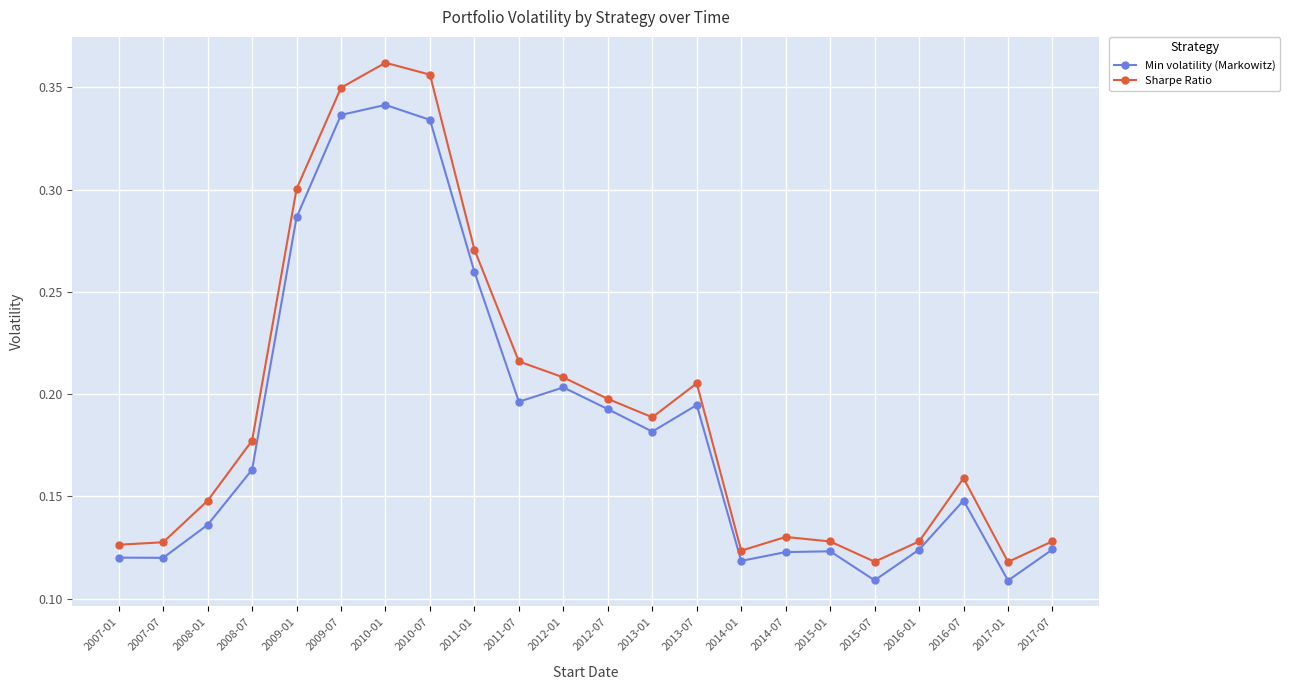

What is the sum of all Sharpe Ratio values?

4.3